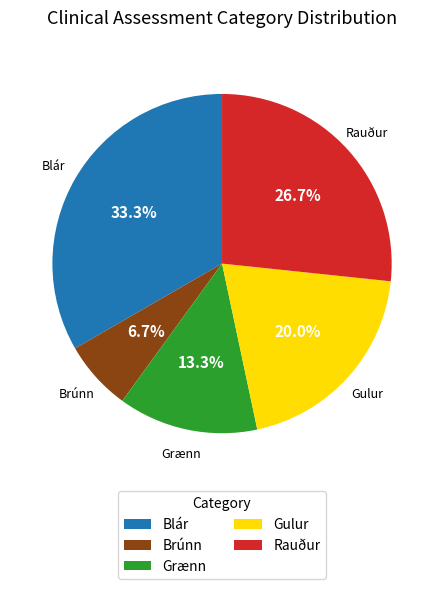

To the nearest percent, what is the difference between the largest and smallest slice percentages?

27%